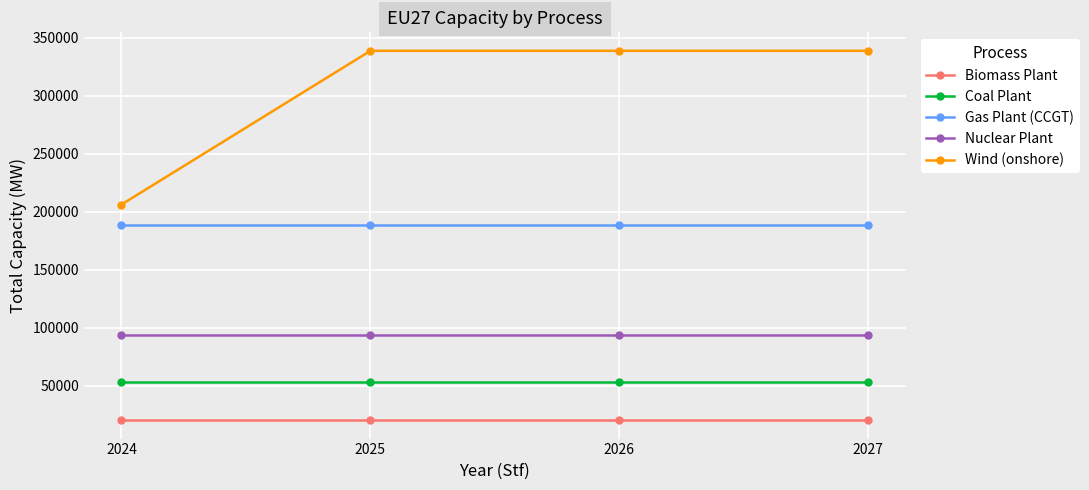

Rank the series at 2025 from highest to lowest value.

Wind (onshore), Gas Plant (CCGT), Nuclear Plant, Coal Plant, Biomass Plant